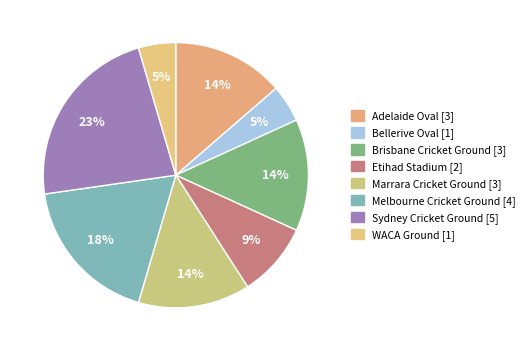

Count the number of slices in the pie.

8